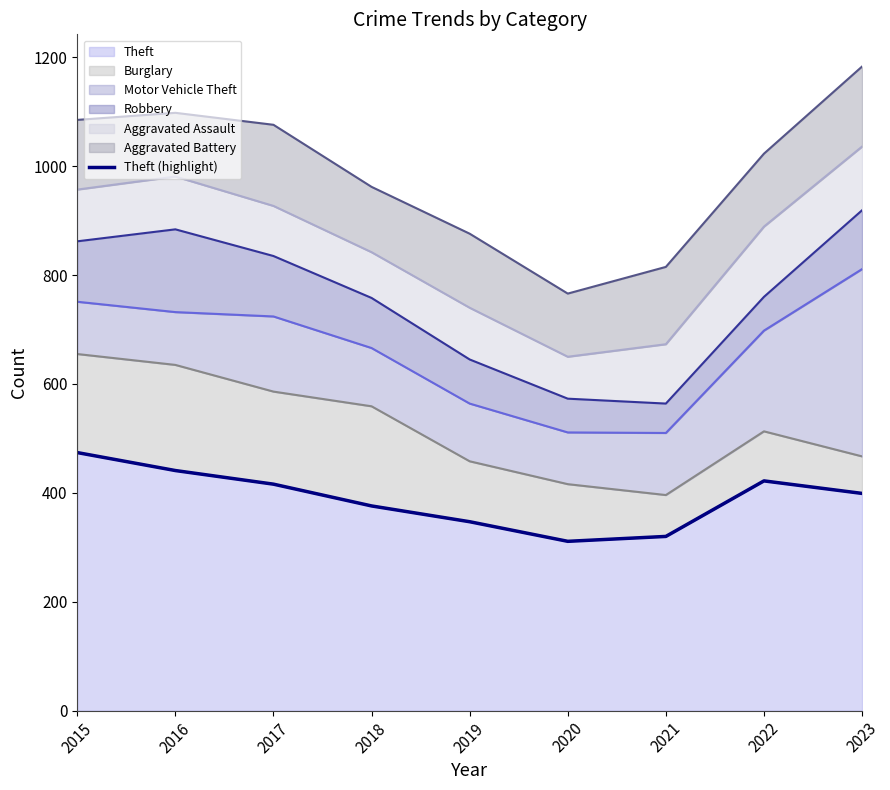

How many lines are shown in the chart?

1